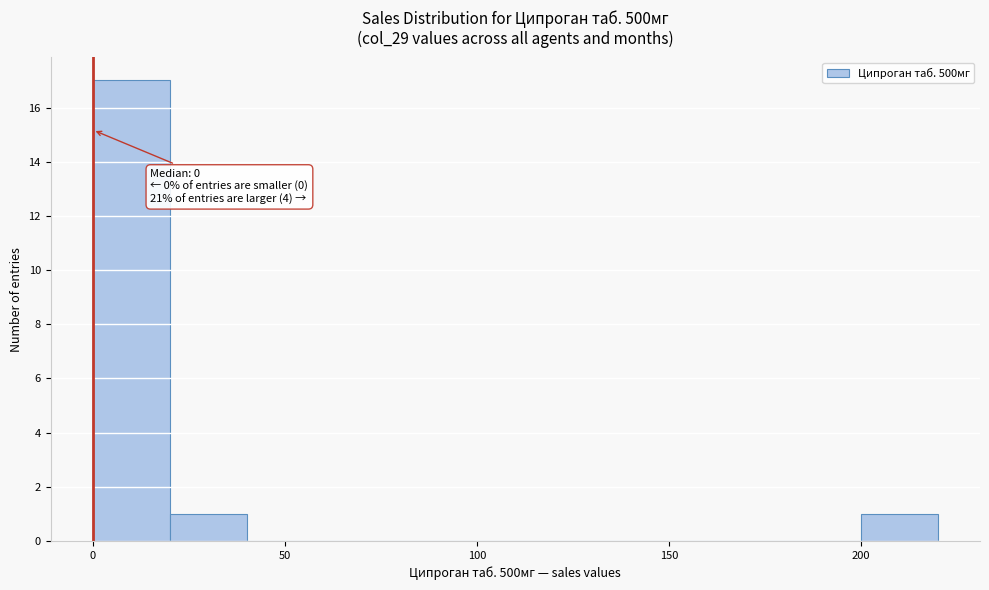

Which range on the x-axis has the tallest bar?

0 to 20